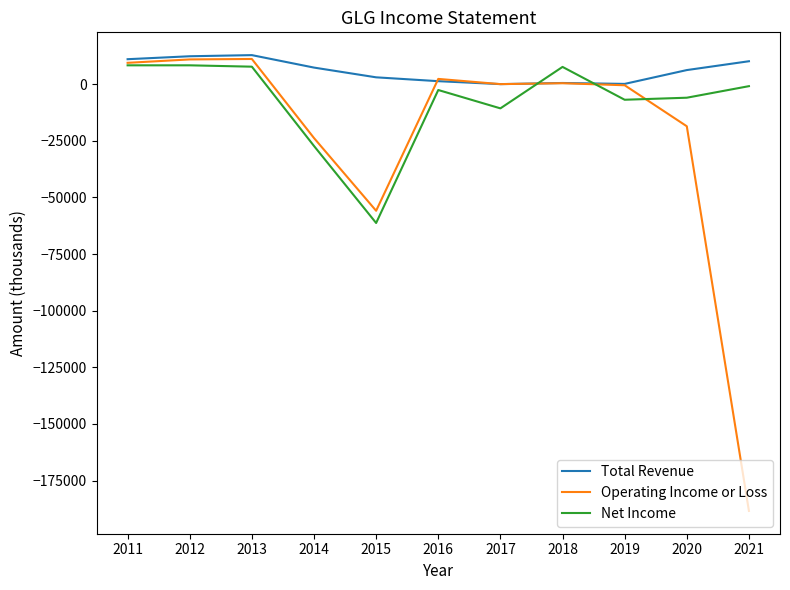

Read the Total Revenue value at 2021, to the nearest 50.

10100